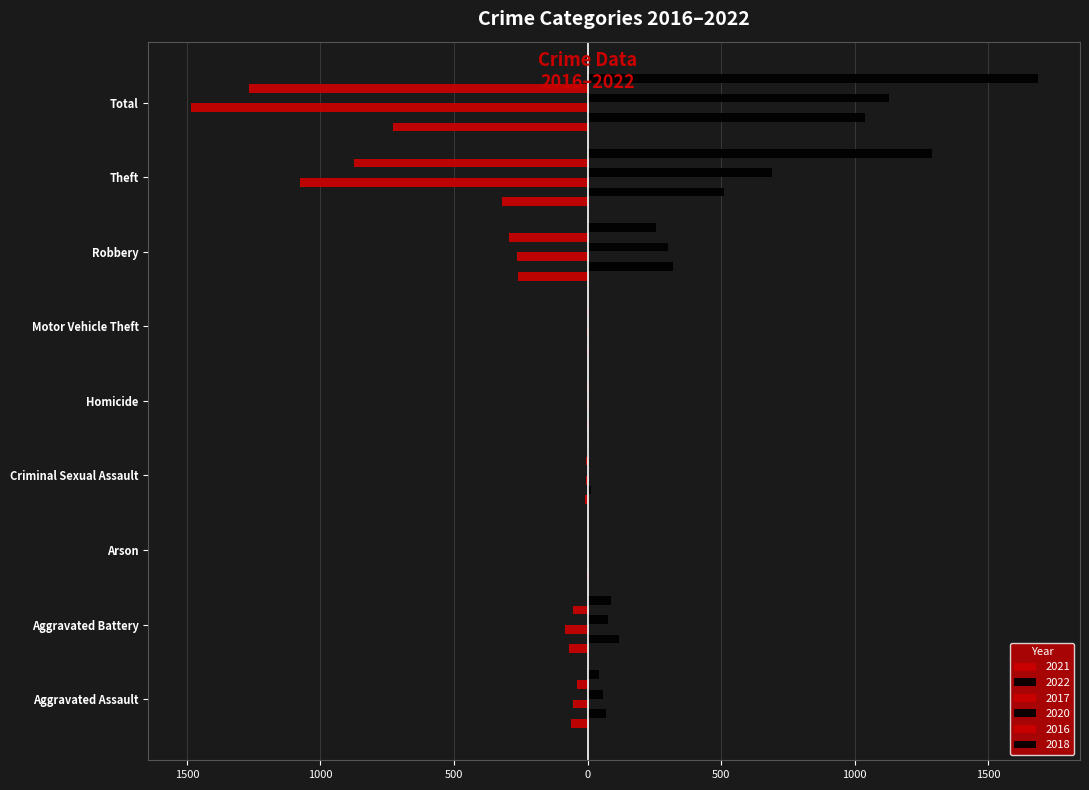

List the series in order of their peak value, highest first.

2018, 2020, 2022, 2017, 2016, 2021